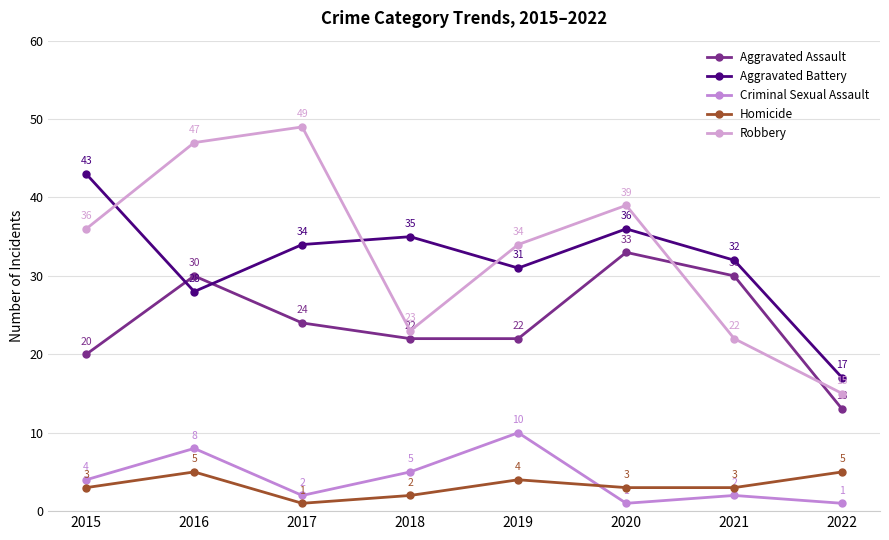

Does the chart have visible grid lines?

Yes